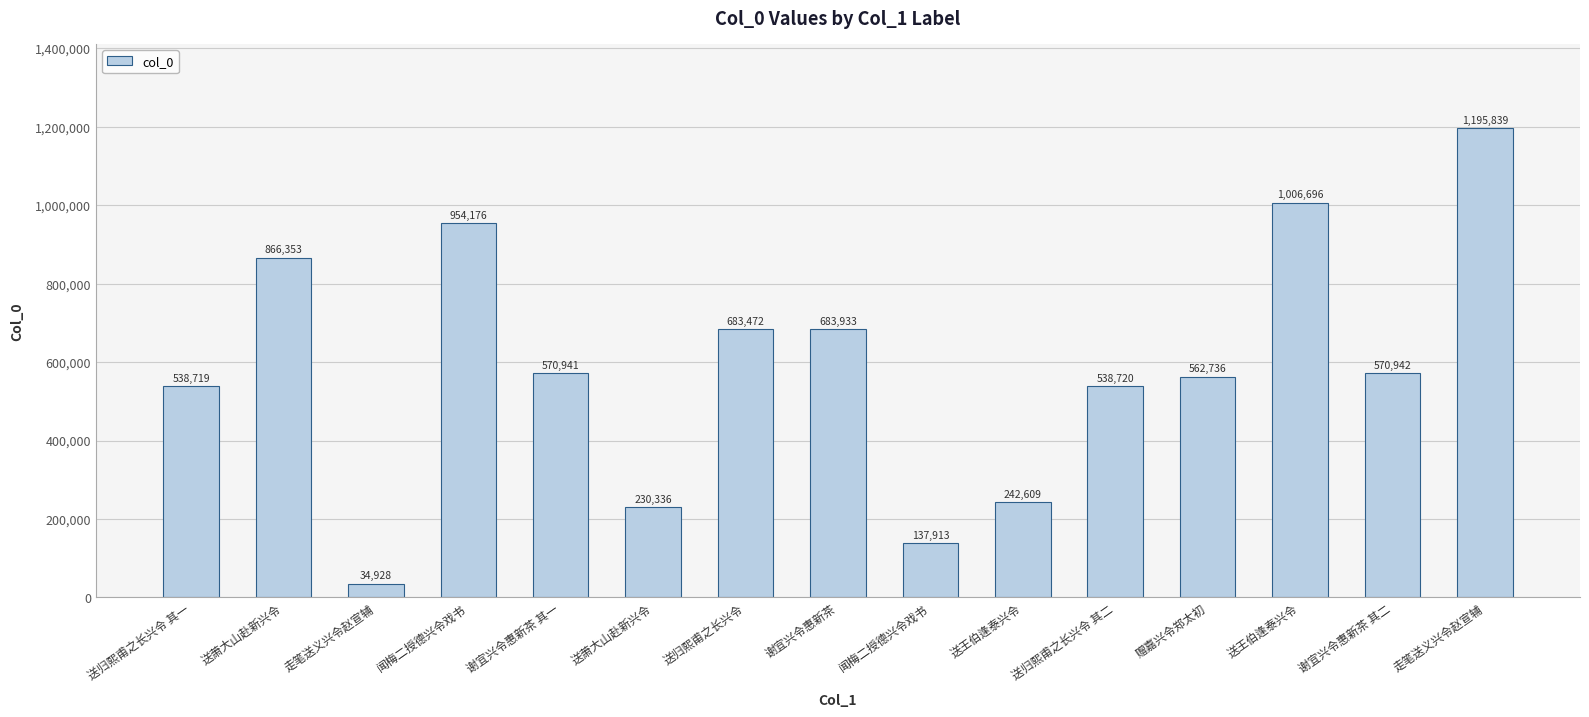

How many bars are there in total?

15